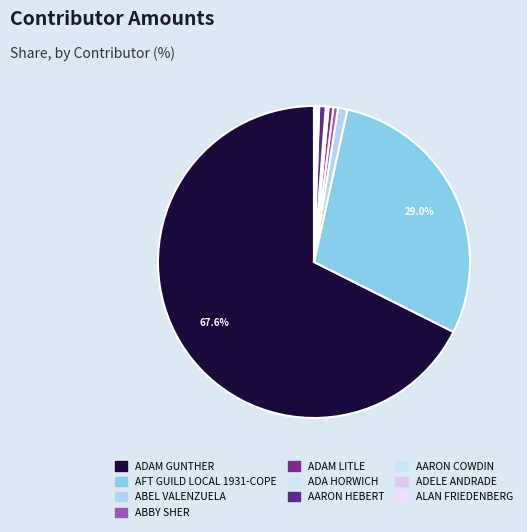

Is it true that ABEL VALENZUELA is 11% of the pie?

False